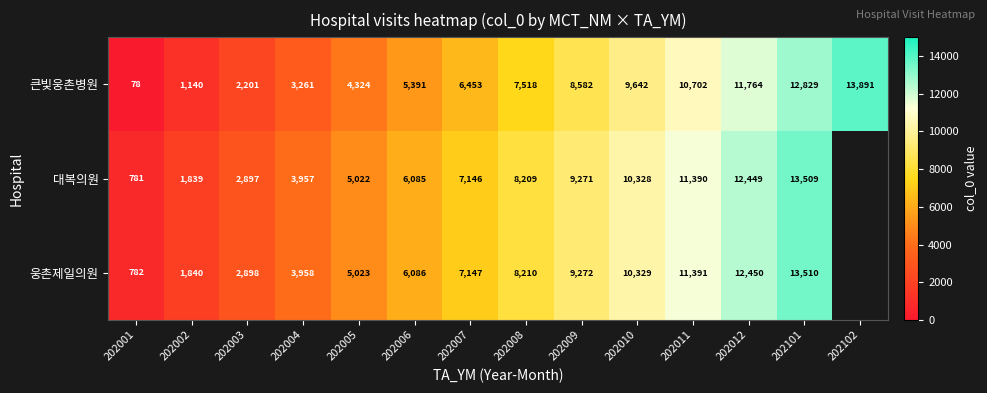

How many series are shown in this chart?

3